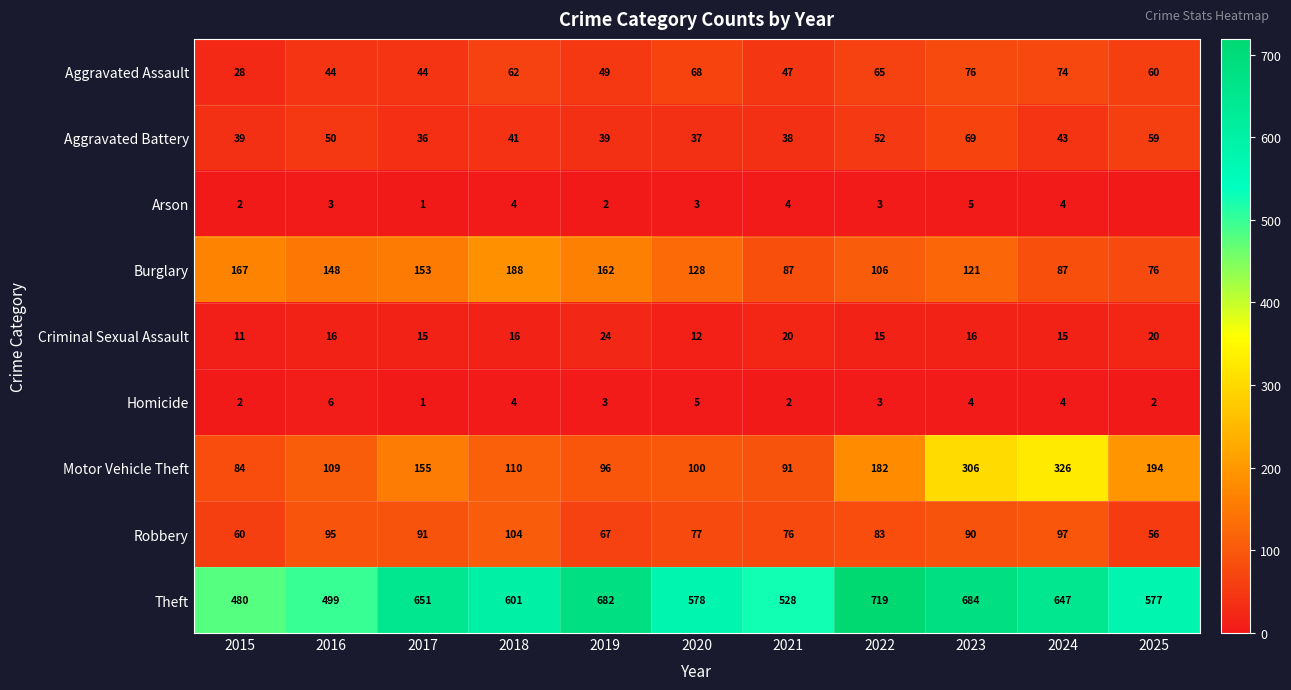

Which has a higher value, 2021 or 2015?

2021